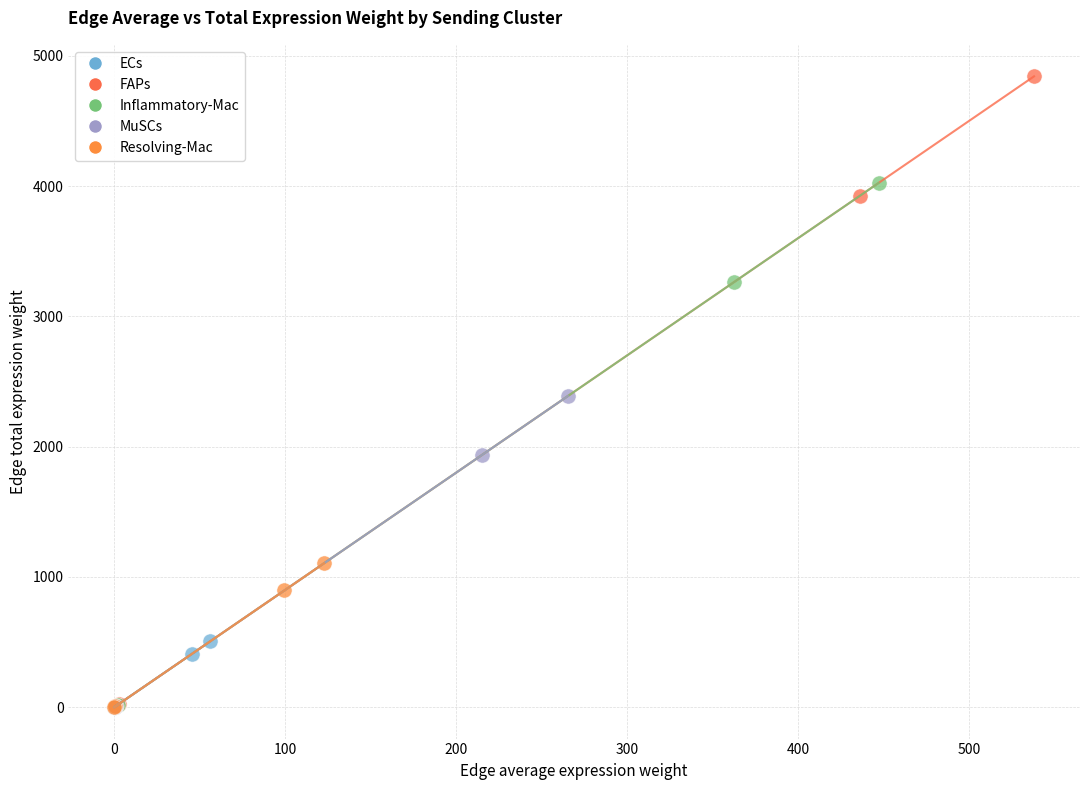

Which series has the largest Y range (max minus min)?

FAPs